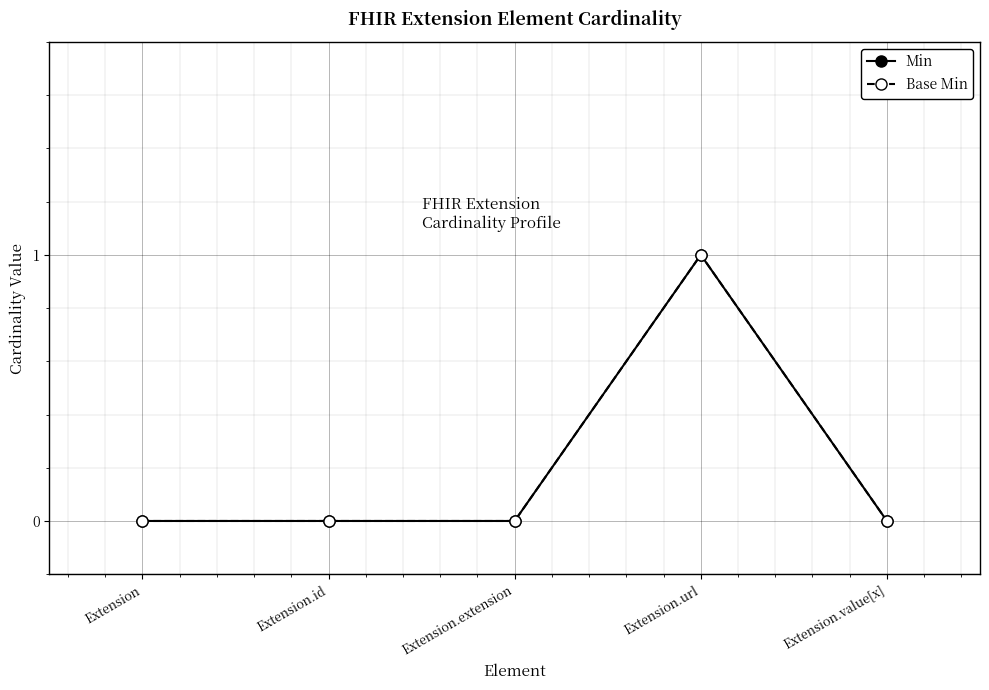

Is the value of Base Min at Extension.id greater than the value of Min at Extension.url?

No